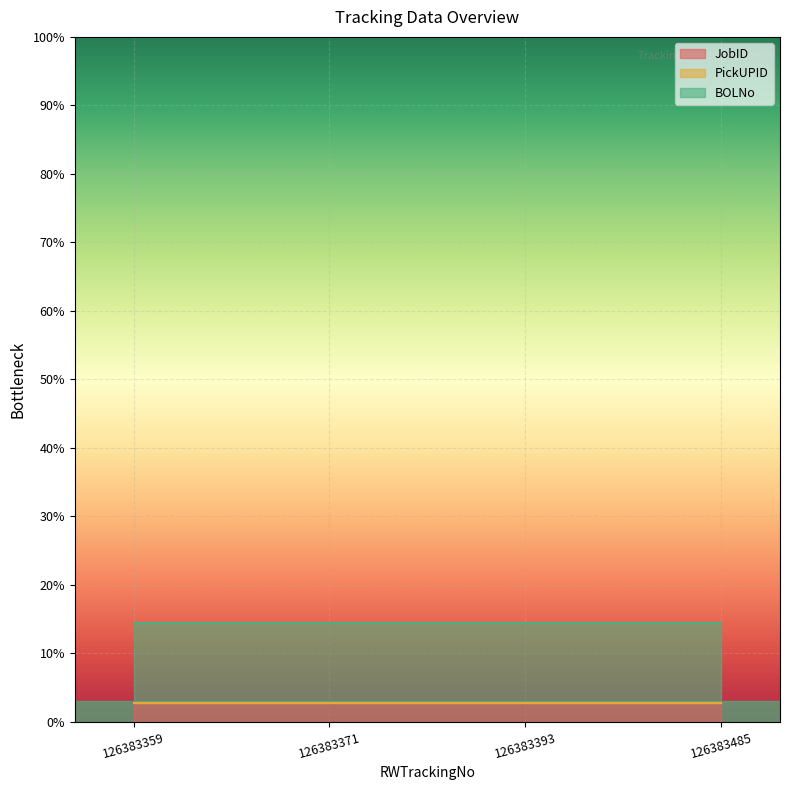

Count the JobID values in the range 0 to 1.

4